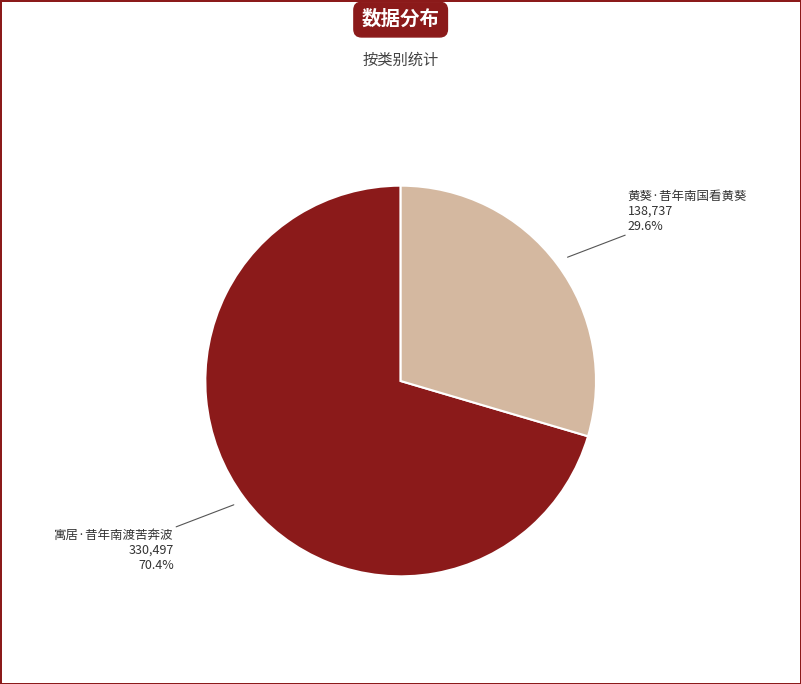

True or false: 寓居·昔年南渡苦奔波 accounts for 70% of the total.

True